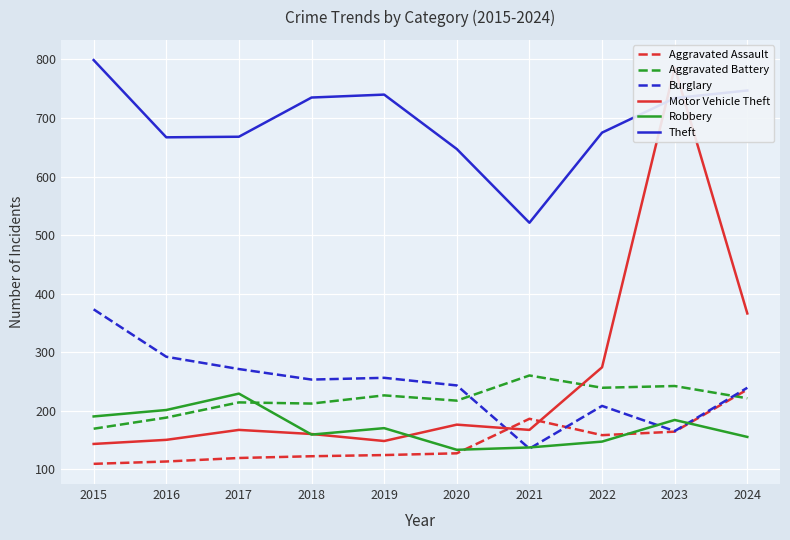

What is the difference between the Aggravated Assault values at 2023 and 2017?

45